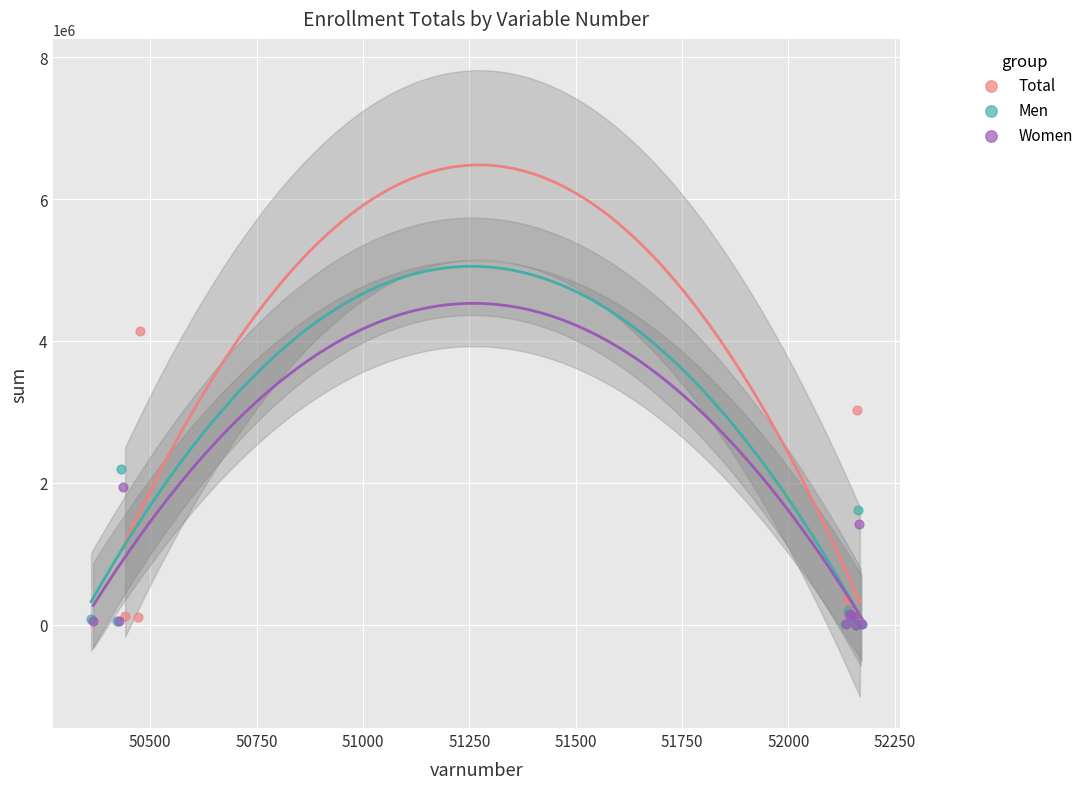

What are all the series names shown in the legend?

Total, Men, Women